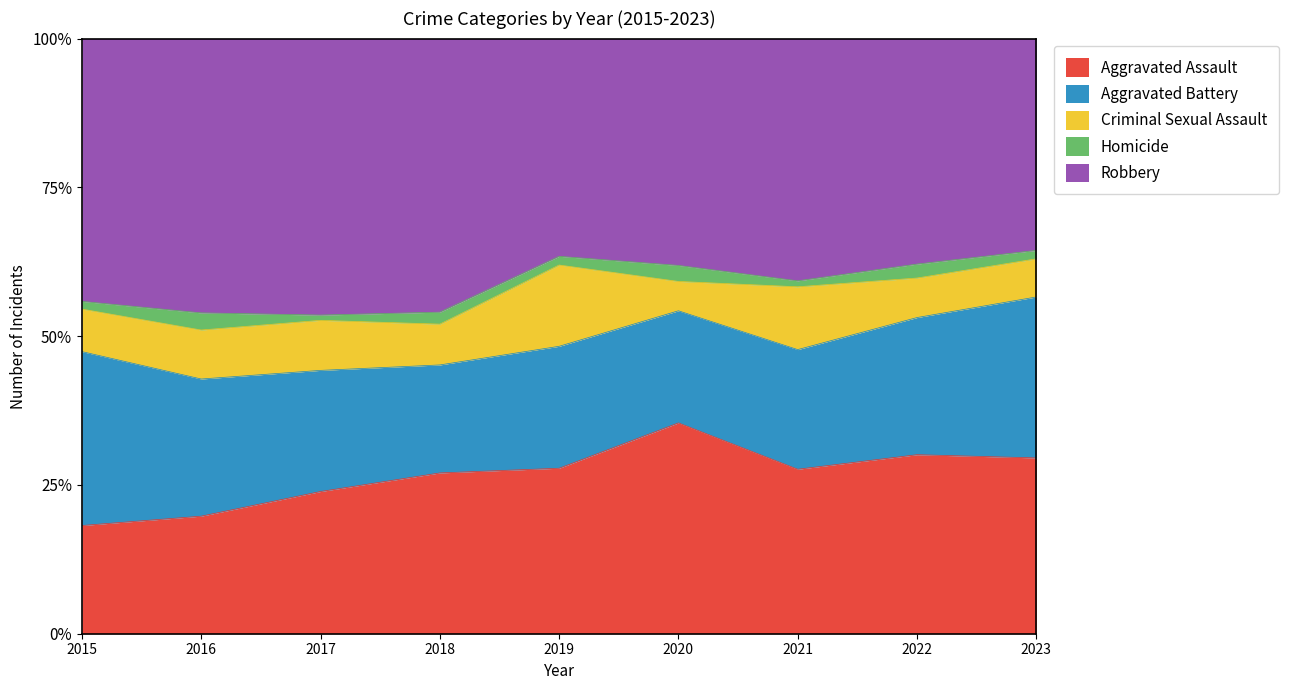

What is the total value across all series at 2017?

100.0